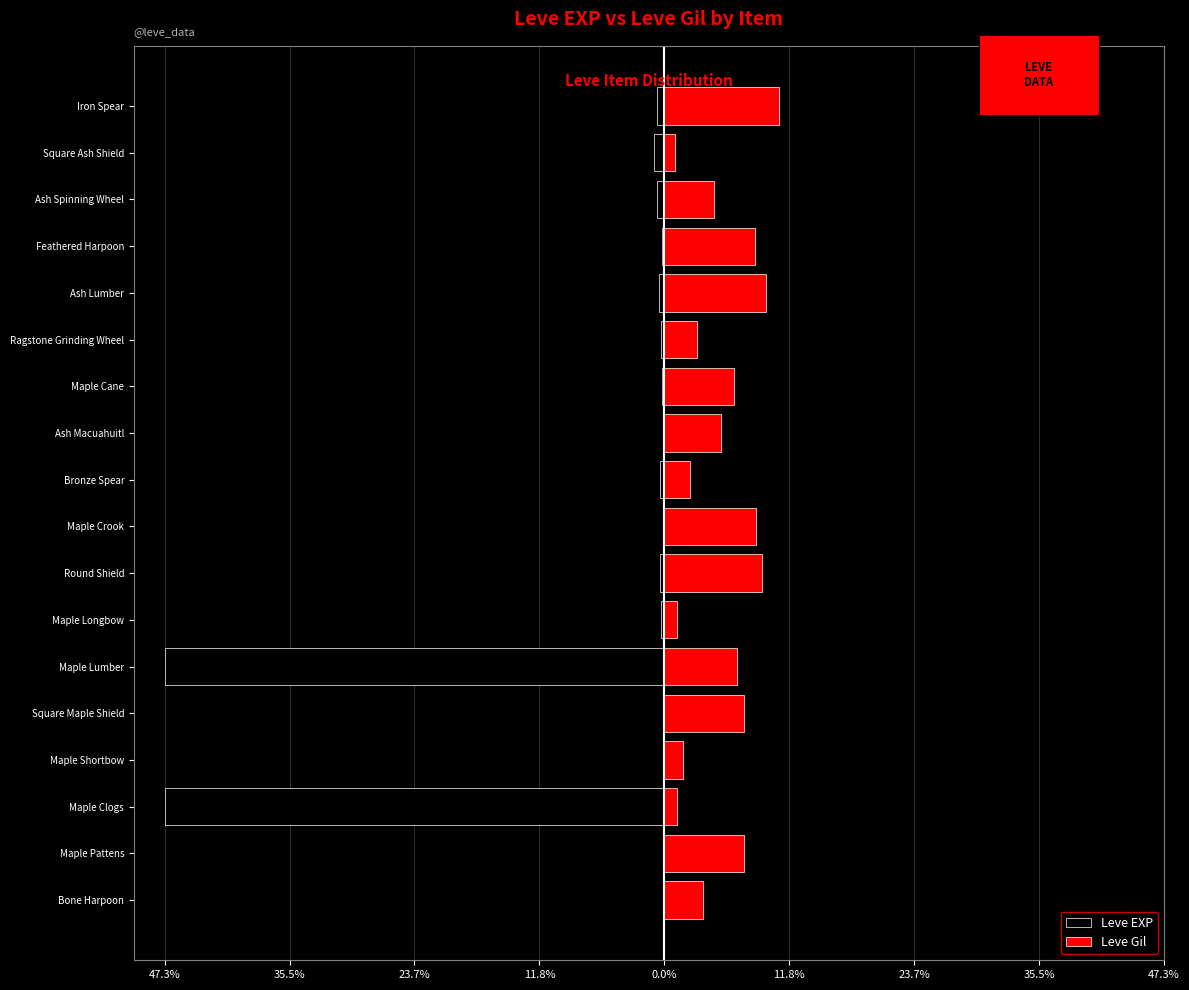

How many groups of bars are there?

18